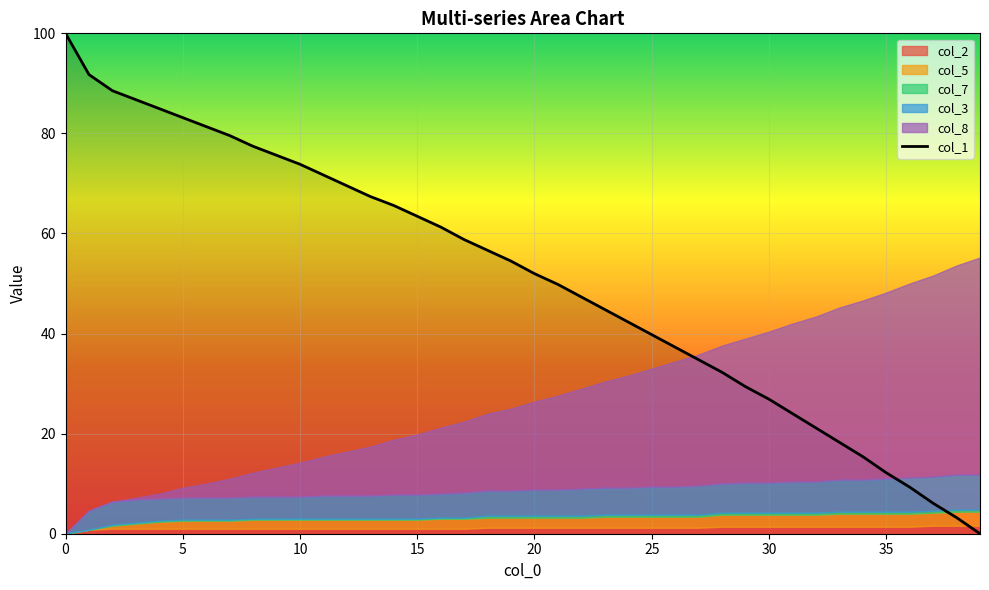

What is the value of the 13th point from the left?

69.5